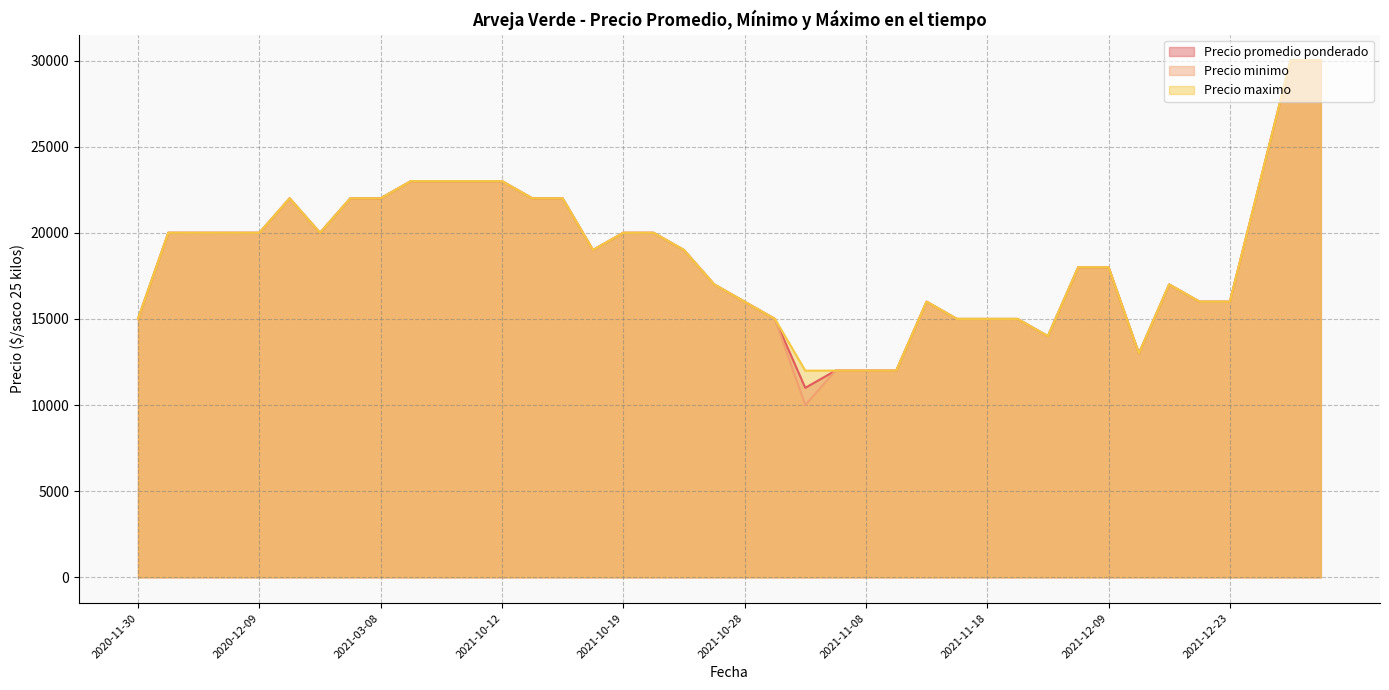

List the series in order of their overall mean, highest first.

Precio maximo, Precio promedio ponderado, Precio minimo